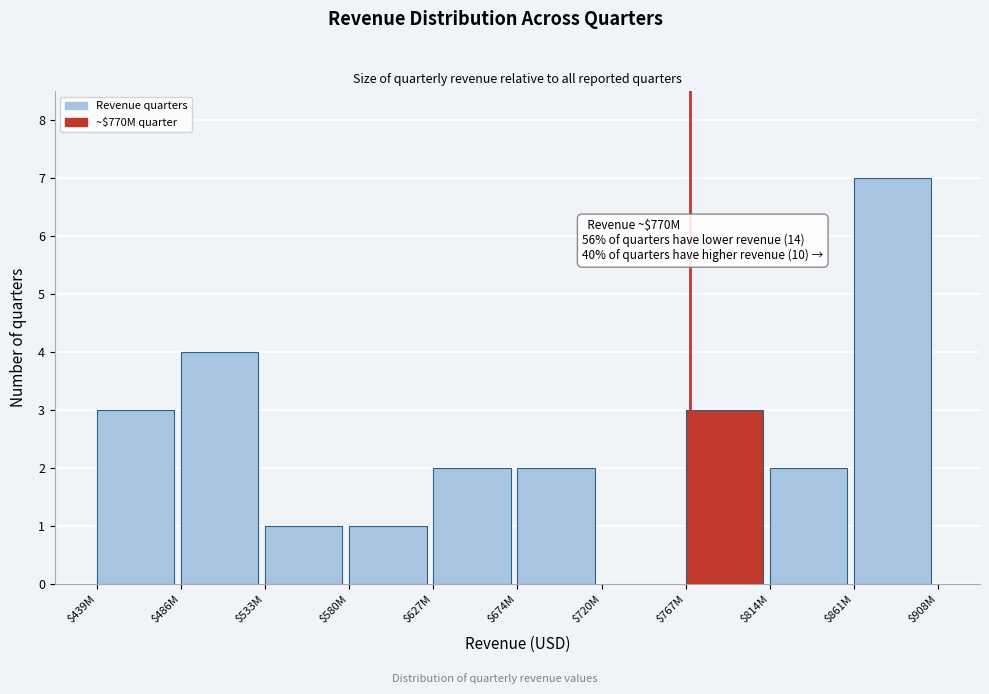

Which label corresponds to the largest value in the chart?

$861M